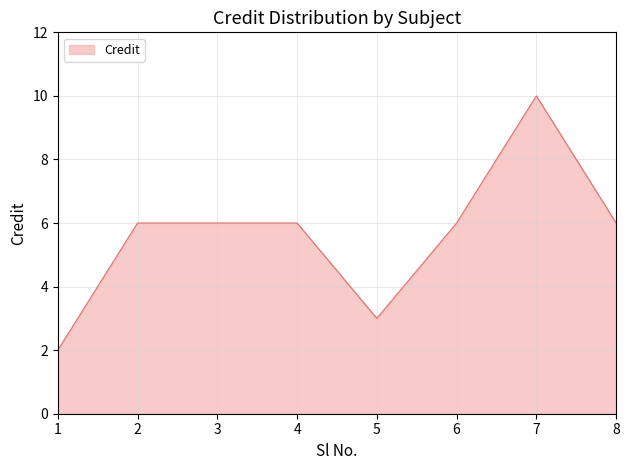

Does the chart display data point markers on the line(s)?

No